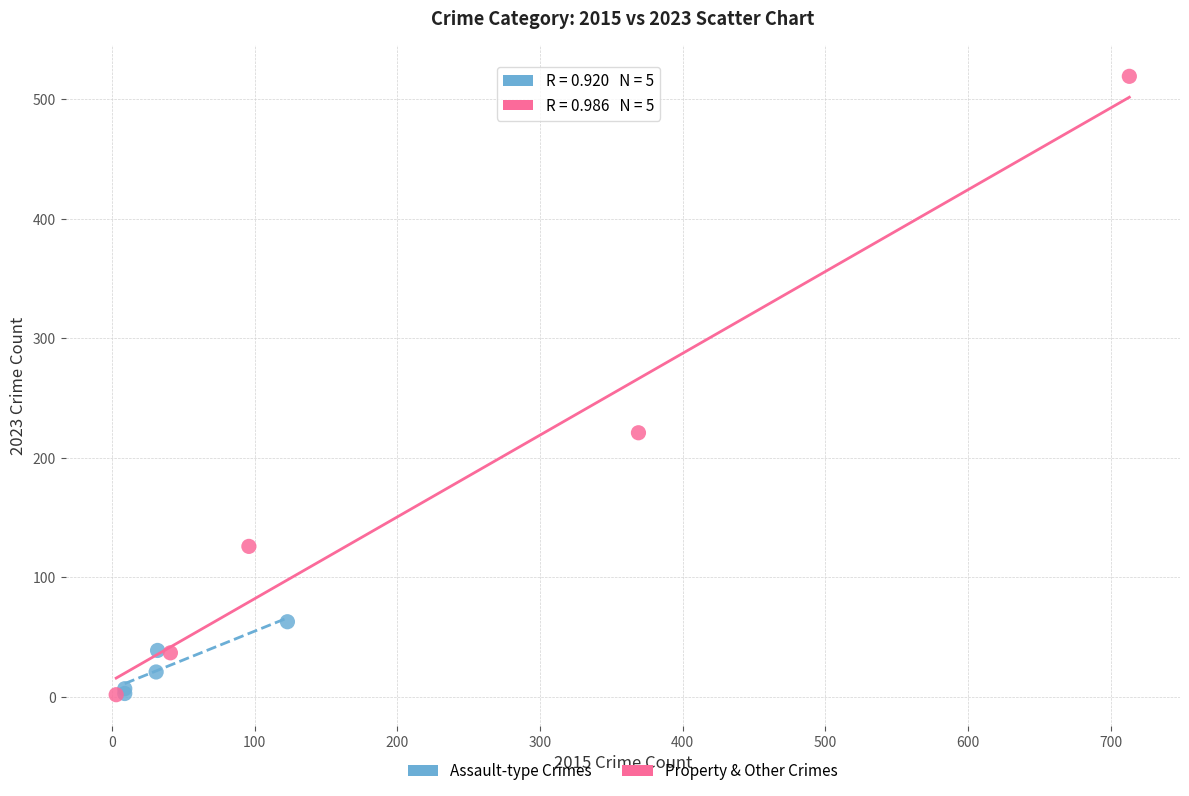

Which series contains the highest Y value?

Property & Other Crimes